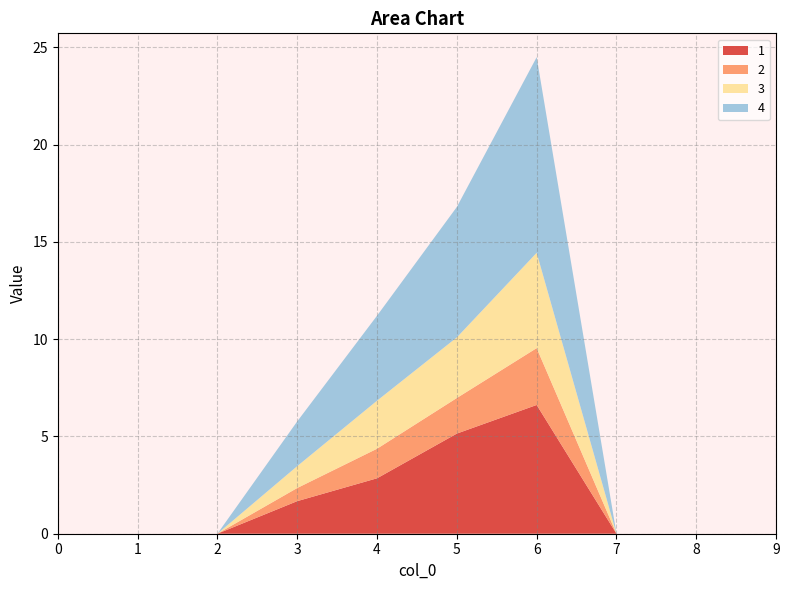

Reading right to left, list all the values displayed in this chart.

1: 9=0.0	8=0.0	7=0.0	6=6.6	5=5.1	4=2.8	3=1.7	2=0.0	1=0.0	0=0.0
2: 9=0.0	8=0.0	7=0.0	6=2.9	5=1.8	4=1.5	3=0.7	2=0.0	1=0.0	0=0.0
3: 9=0.0	8=0.0	7=0.0	6=4.9	5=3.1	4=2.5	3=1.1	2=0.0	1=0.0	0=0.0
4: 9=0.0	8=0.0	7=0.0	6=10.1	5=6.7	4=4.4	3=2.3	2=0.0	1=0.0	0=0.0